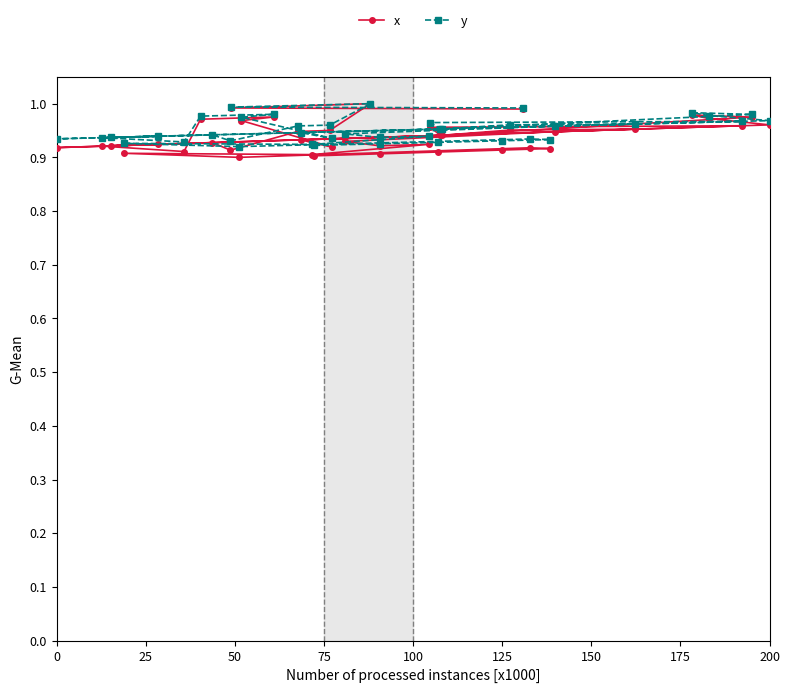

True or false: y has more than 1 points higher than both neighbors.

True